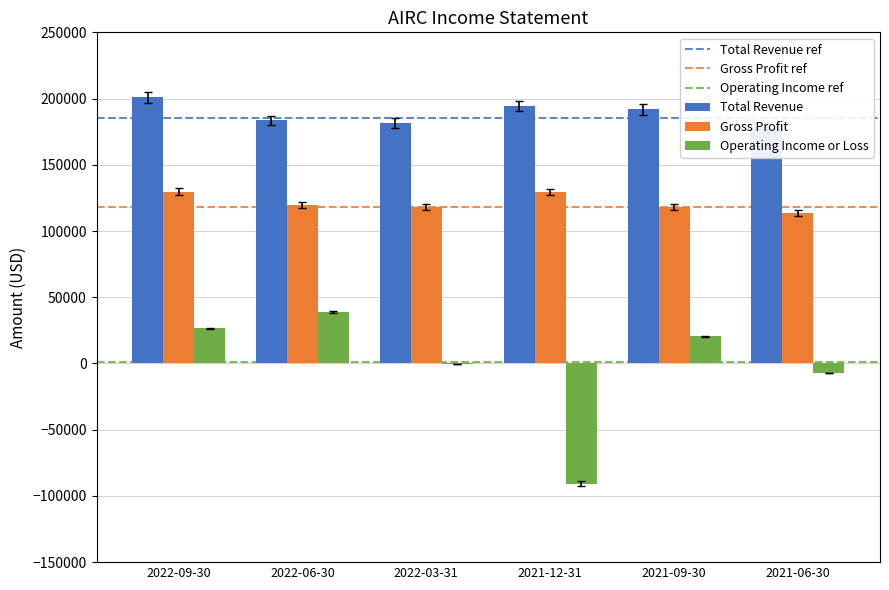

Rank the series at 2022-06-30 from lowest to highest value.

Operating Income or Loss, Gross Profit, Total Revenue